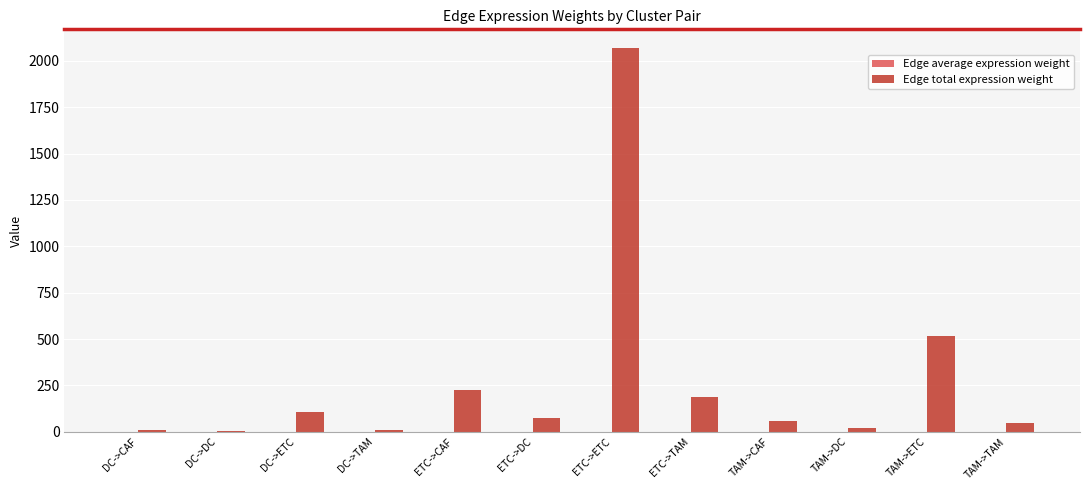

The Edge total expression weight series shows 694.6 at TAM->ETC. True or false?

False